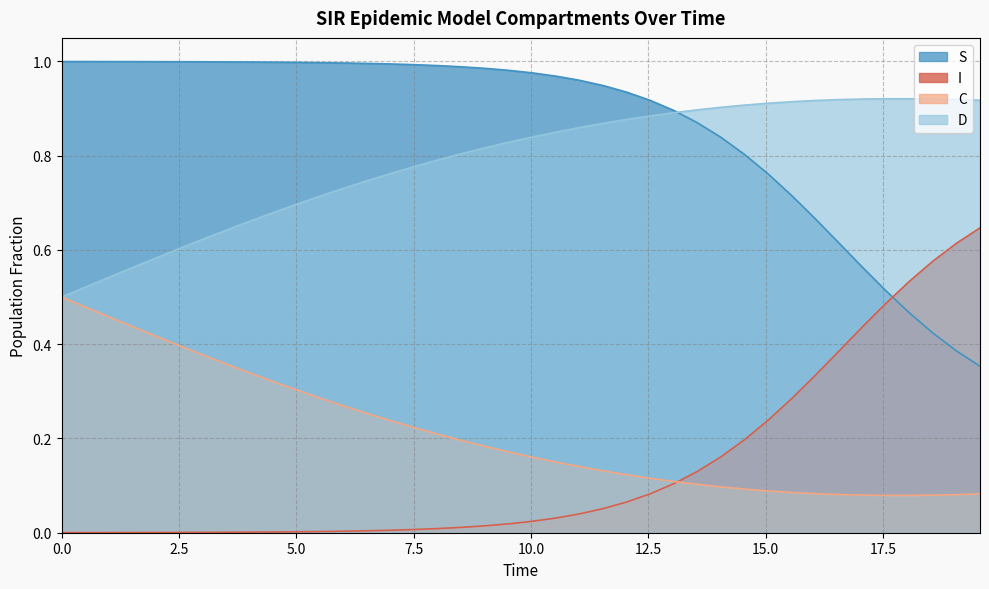

Reading left to right, transcribe all the data shown in this chart.

S: 1.0	1.0	1.0	1.0	1.0	1.0	1.0	1.0	1.0	1.0	1.0	1.0	1.0	1.0	1.0	1.0	1.0	1.0	1.0	1.0	1.0	1.0	1.0	0.9	0.9	0.9	0.9	0.9	0.8	0.8	0.8	0.7	0.7	0.6	0.6	0.5	0.5	0.4	0.4	0.4
I: 0.0	0.0	0.0	0.0	0.0	0.0	0.0	0.0	0.0	0.0	0.0	0.0	0.0	0.0	0.0	0.0	0.0	0.0	0.0	0.0	0.0	0.0	0.0	0.1	0.1	0.1	0.1	0.1	0.2	0.2	0.2	0.3	0.3	0.4	0.4	0.5	0.5	0.6	0.6	0.6
C: 0.5	0.5	0.5	0.4	0.4	0.4	0.4	0.4	0.3	0.3	0.3	0.3	0.3	0.3	0.2	0.2	0.2	0.2	0.2	0.2	0.2	0.1	0.1	0.1	0.1	0.1	0.1	0.1	0.1	0.1	0.1	0.1	0.1	0.1	0.1	0.1	0.1	0.1	0.1	0.1
D: 0.5	0.5	0.5	0.6	0.6	0.6	0.6	0.6	0.7	0.7	0.7	0.7	0.7	0.7	0.8	0.8	0.8	0.8	0.8	0.8	0.8	0.9	0.9	0.9	0.9	0.9	0.9	0.9	0.9	0.9	0.9	0.9	0.9	0.9	0.9	0.9	0.9	0.9	0.9	0.9